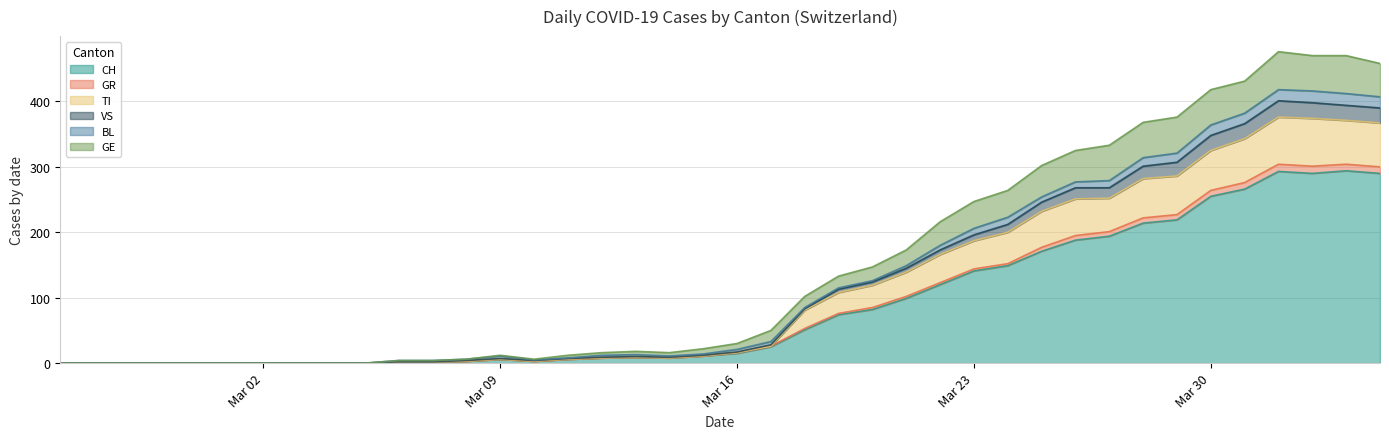

Which category has the lowest value across all series?

2020-02-25